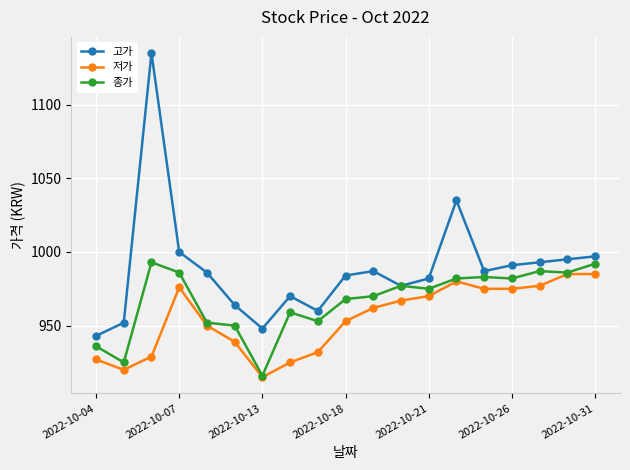

Which series has the largest total across all categories?

고가